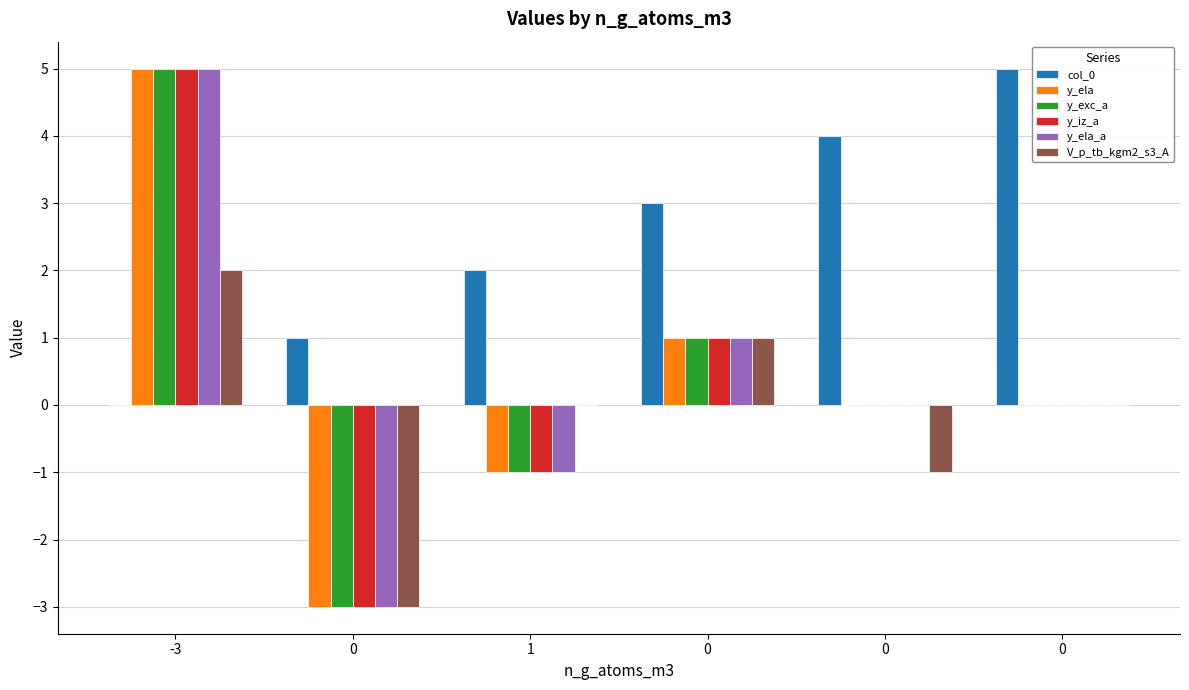

At which label does y_ela first exceed 0?

-3